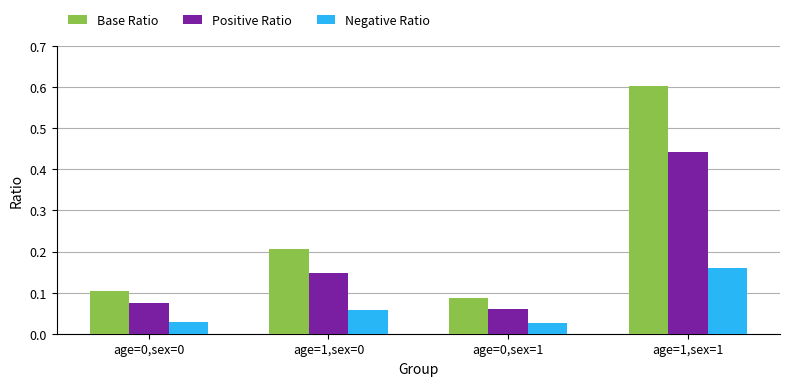

Count the Base Ratio values in the range 0 to 1.

4